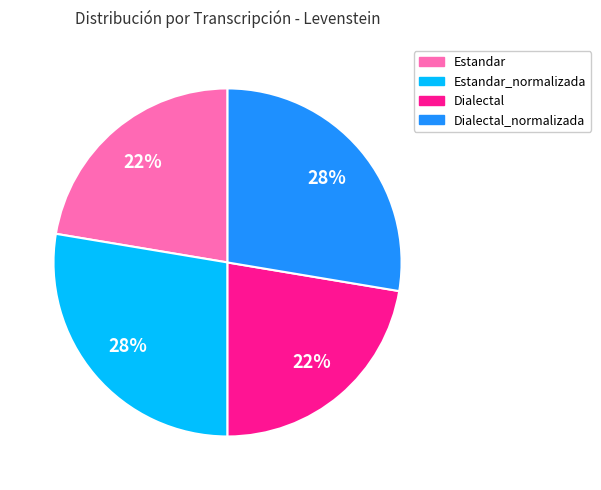

Between Estandar_normalizada and Dialectal, which is larger?

Estandar_normalizada